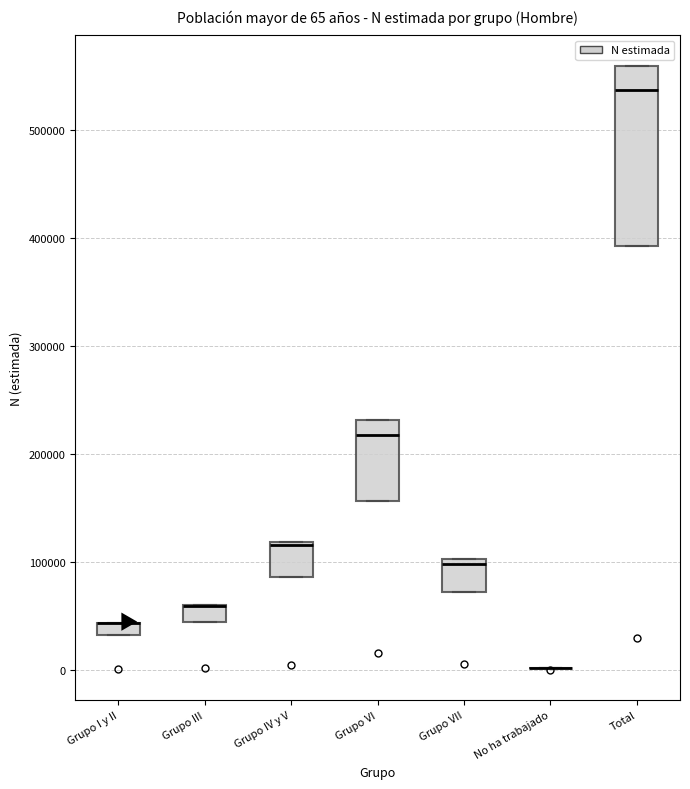

Which box is the tallest, from its lower edge to its upper edge?

Total